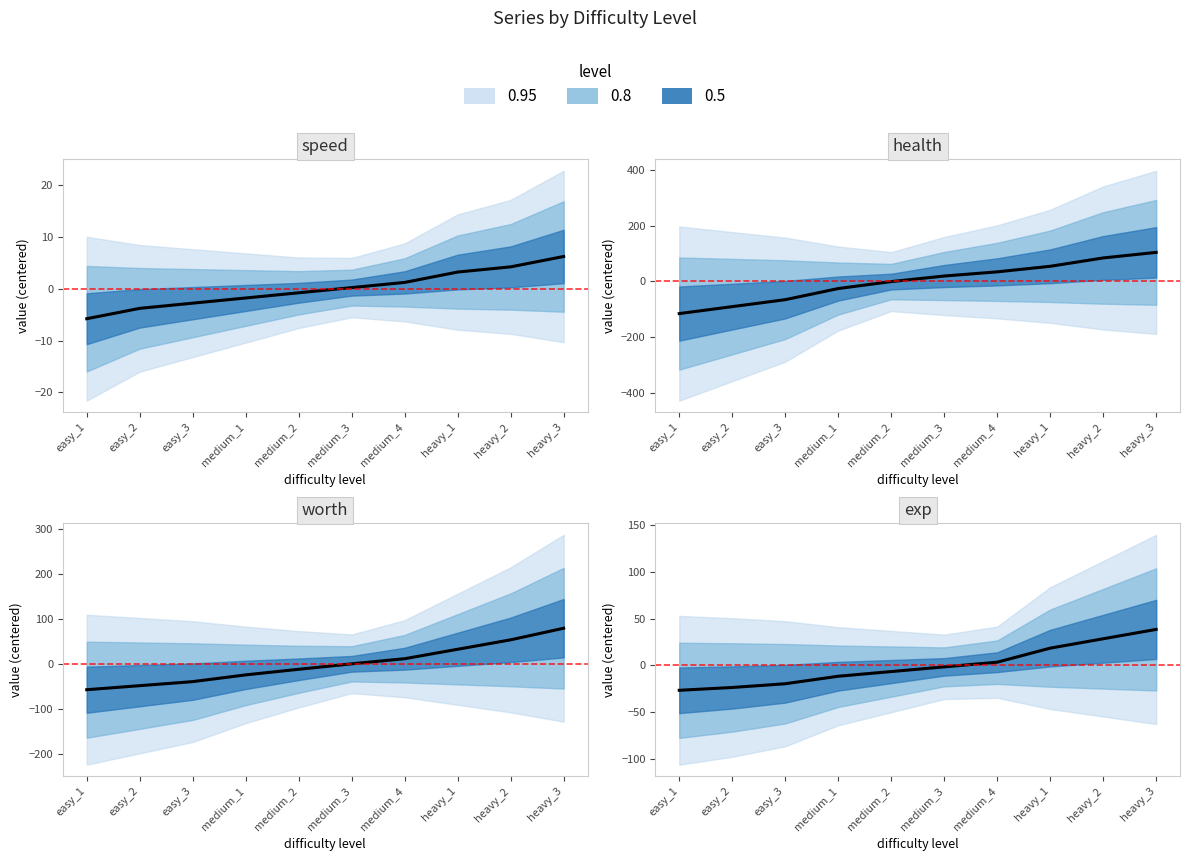

Is the value of speed at medium_4 greater than the value of health at heavy_3?

No